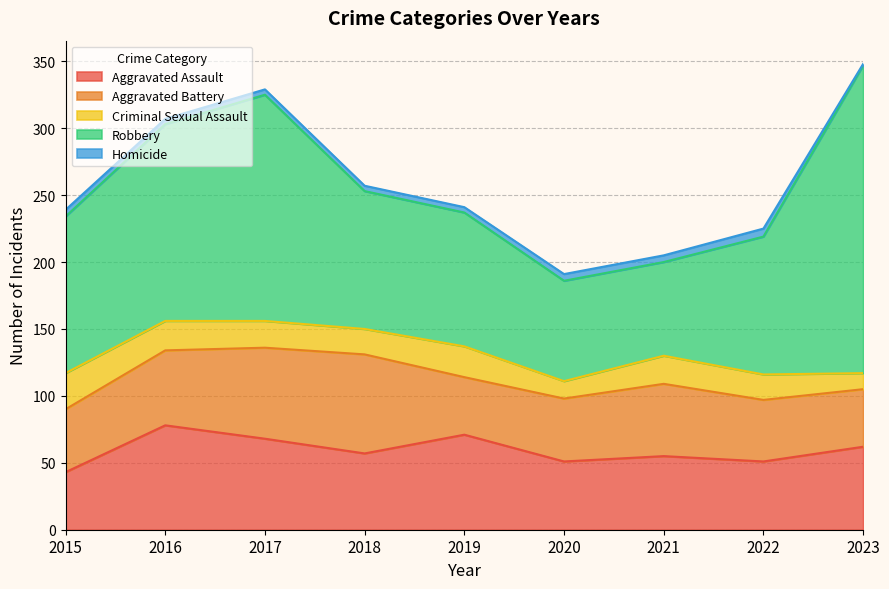

What is the sum of the Robbery values at 2023 and 2021?

300